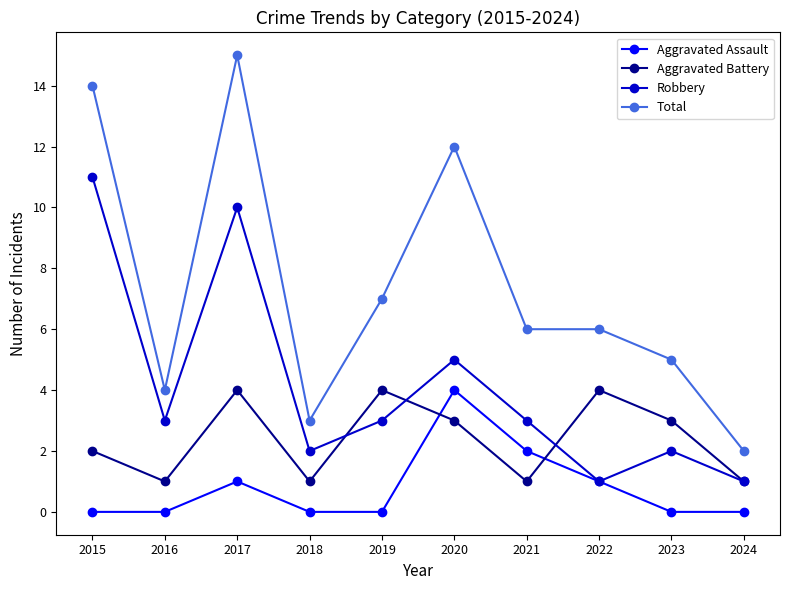

True or false: Total and Aggravated Assault cross at least once.

False